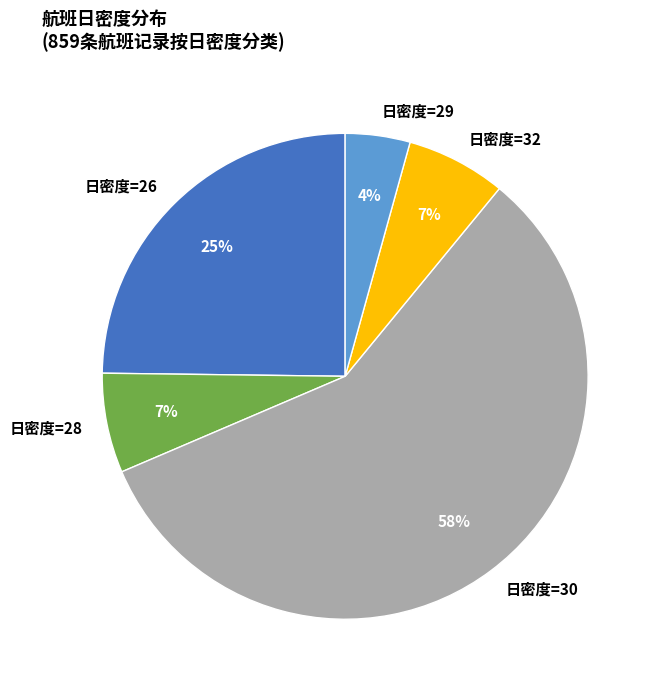

To the nearest percent, what is the combined percentage of 日密度=30 and 日密度=26?

82%